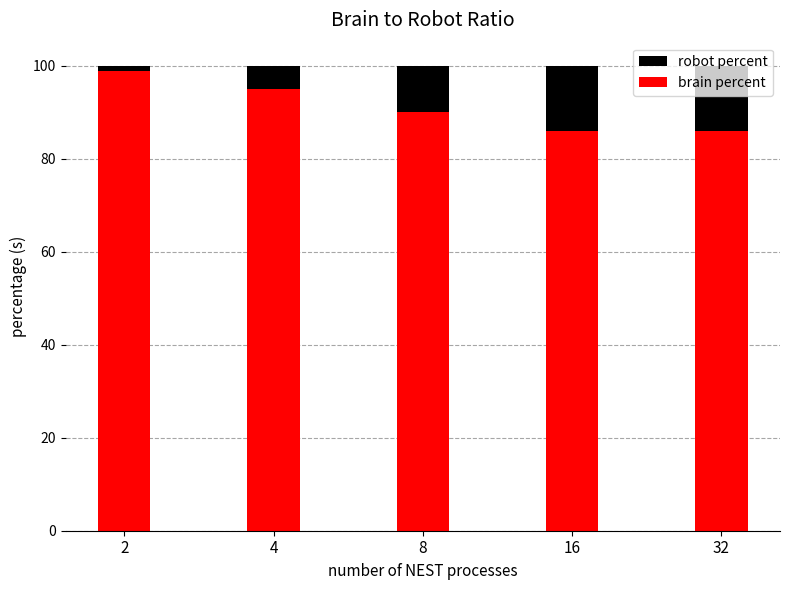

The brain percent series shows 86 at 32. True or false?

True